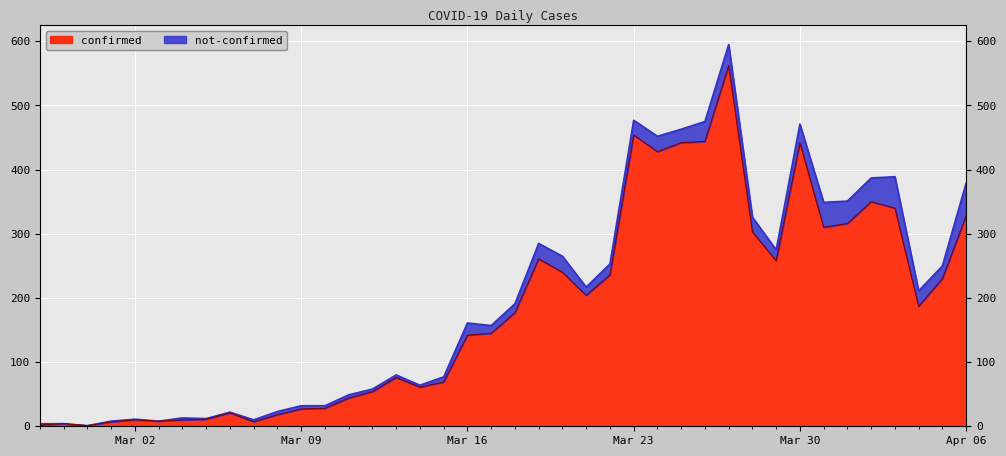

What is the smallest value displayed?

1